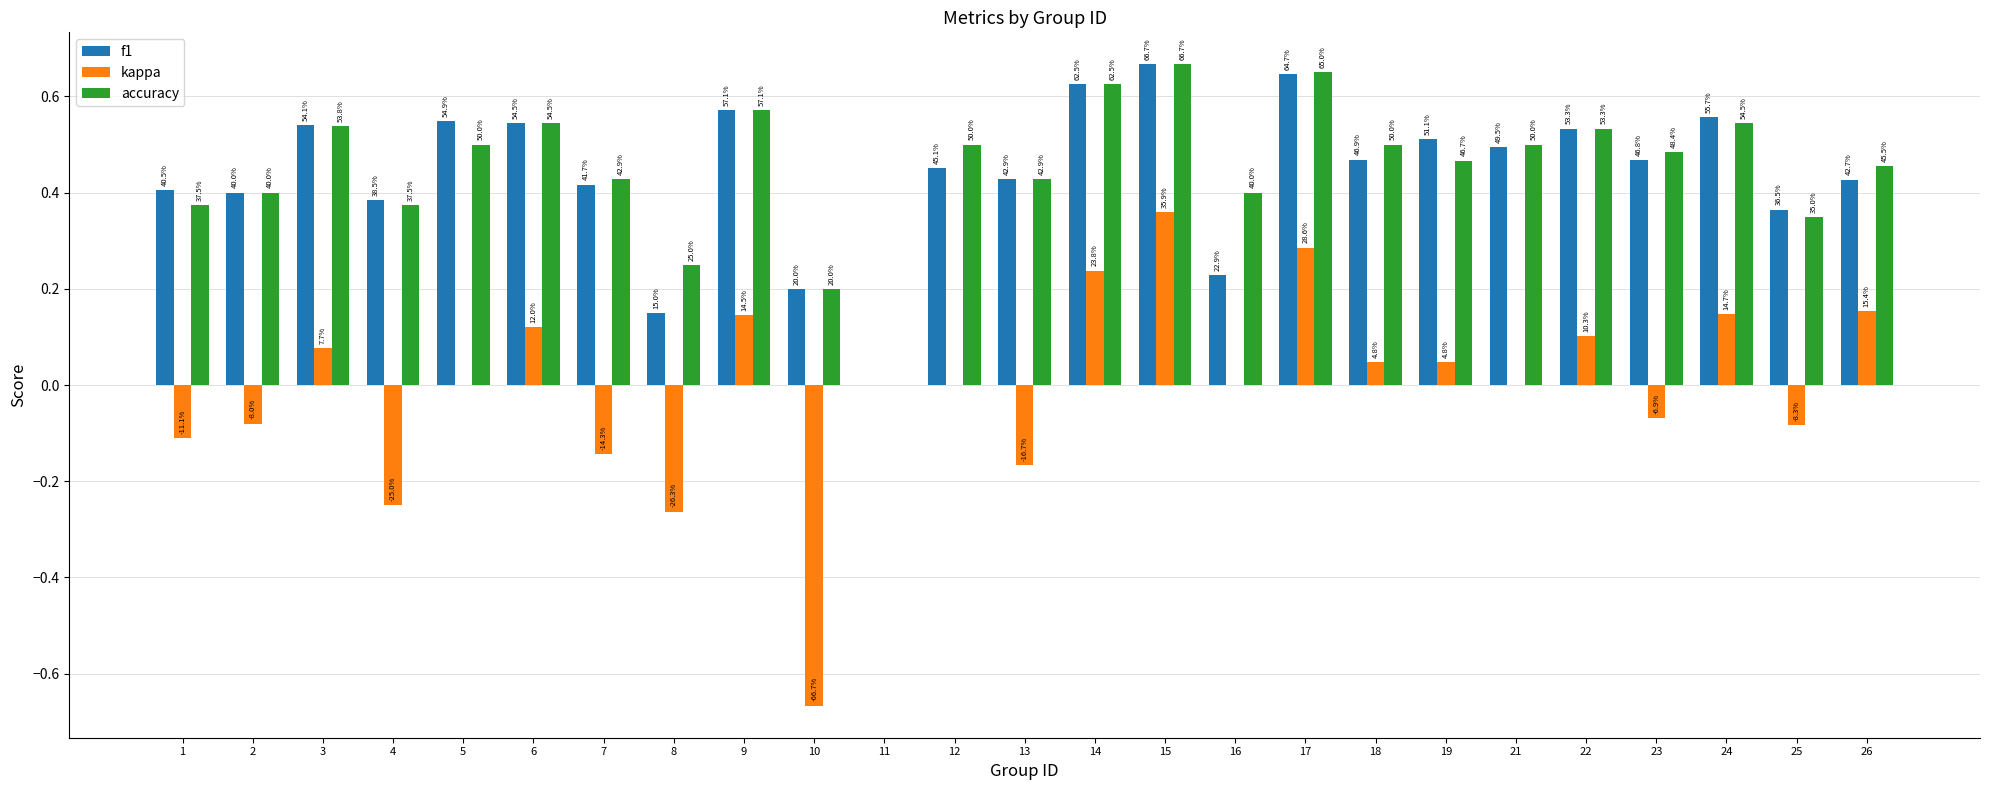

What is the value of the accuracy bar at the 24th from the left?

0.3